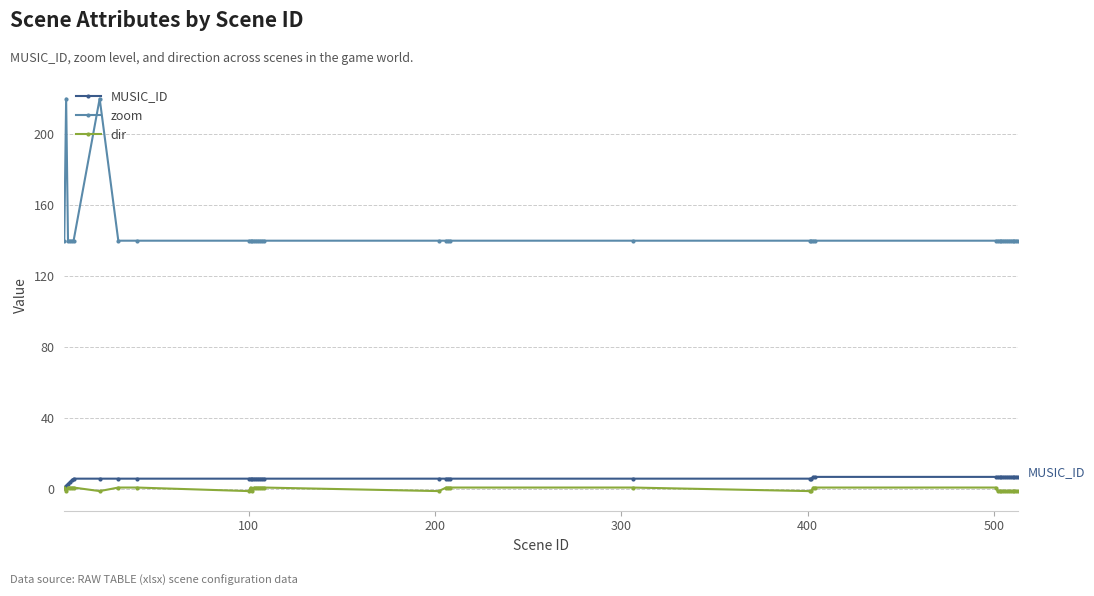

Which series has the widest spread of values?

zoom